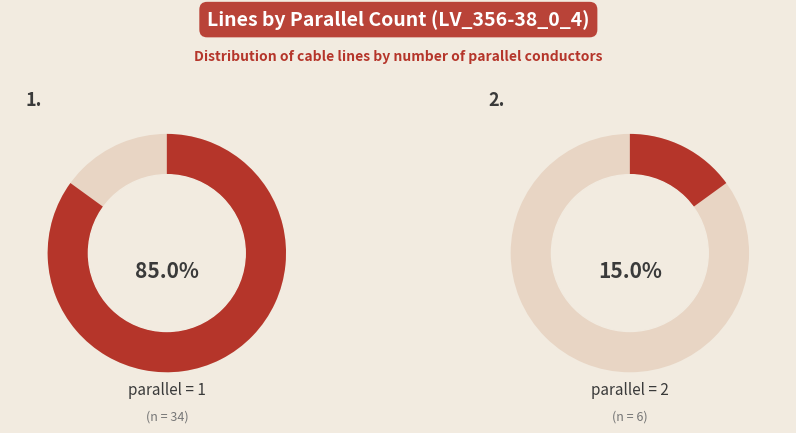

Between parallel_2 and parallel_1, which is larger?

parallel_1